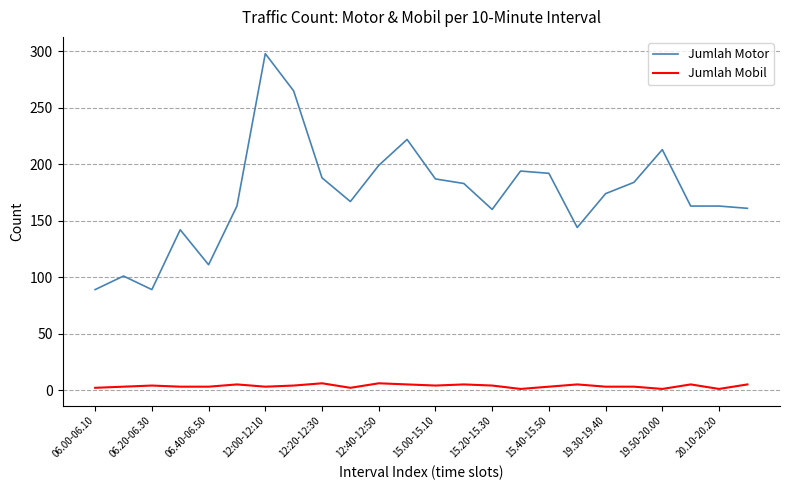

True or false: Jumlah Mobil and Jumlah Motor intersect in this chart.

False